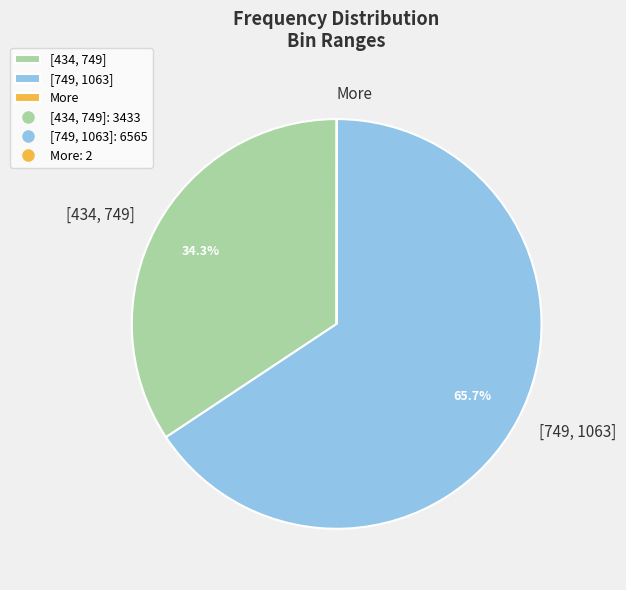

Between [434, 749] and [749, 1063], which is larger?

[749, 1063]